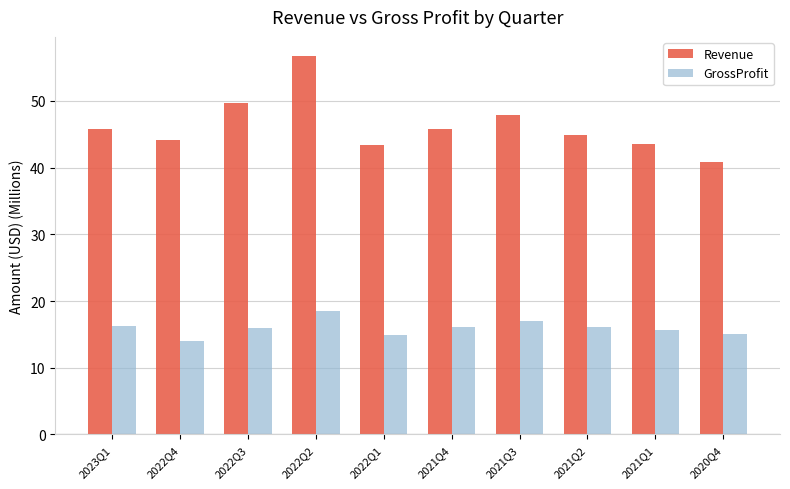

At which category is the sum across all series the highest?

2022Q2